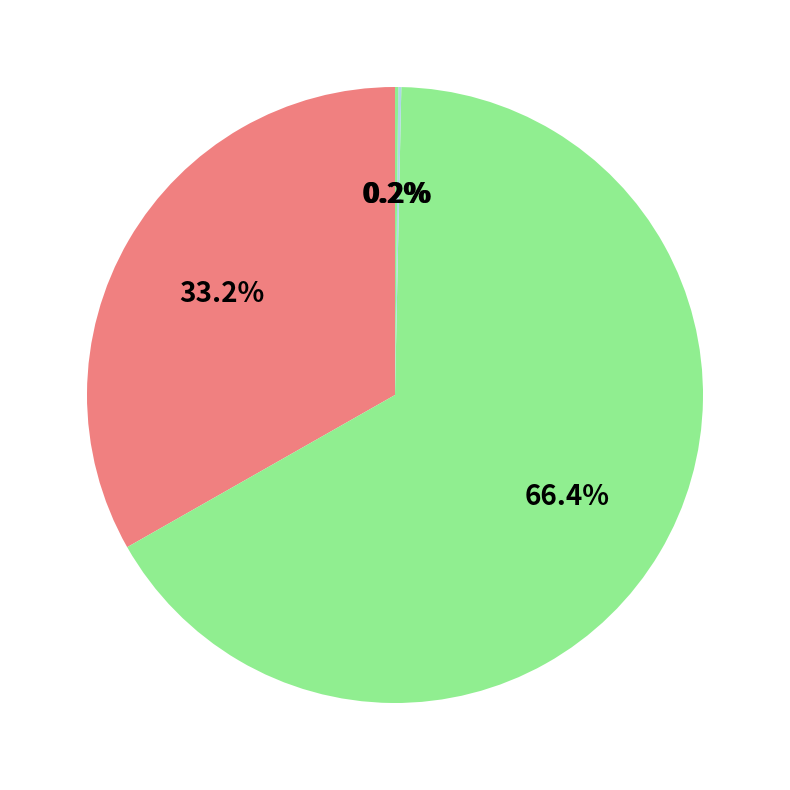

To the nearest percent, what is the average slice percentage?

25%